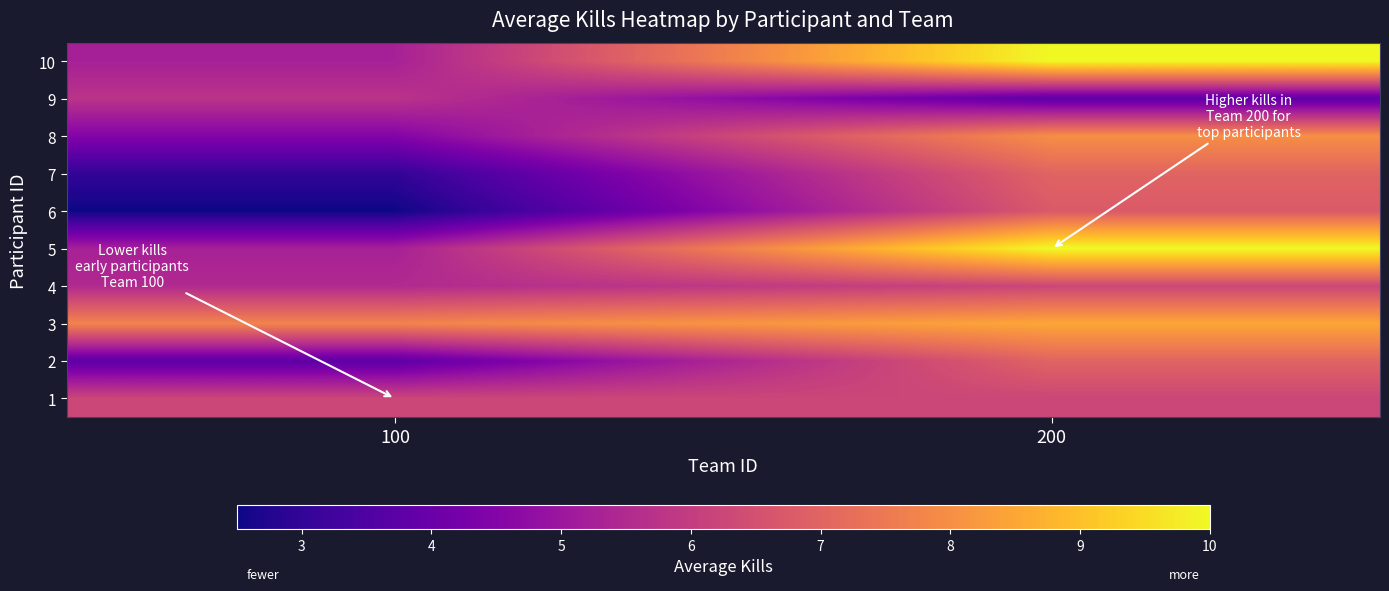

Reading left to right, extract all data points from this chart.

1: 100=6.2	200=6.2
2: 100=3.8	200=7.0
3: 100=7.8	200=8.5
4: 100=5.5	200=6.2
5: 100=5.2	200=10.0
6: 100=2.5	200=6.8
7: 100=3.0	200=7.0
8: 100=4.5	200=8.0
9: 100=5.8	200=3.8
10: 100=5.2	200=10.0